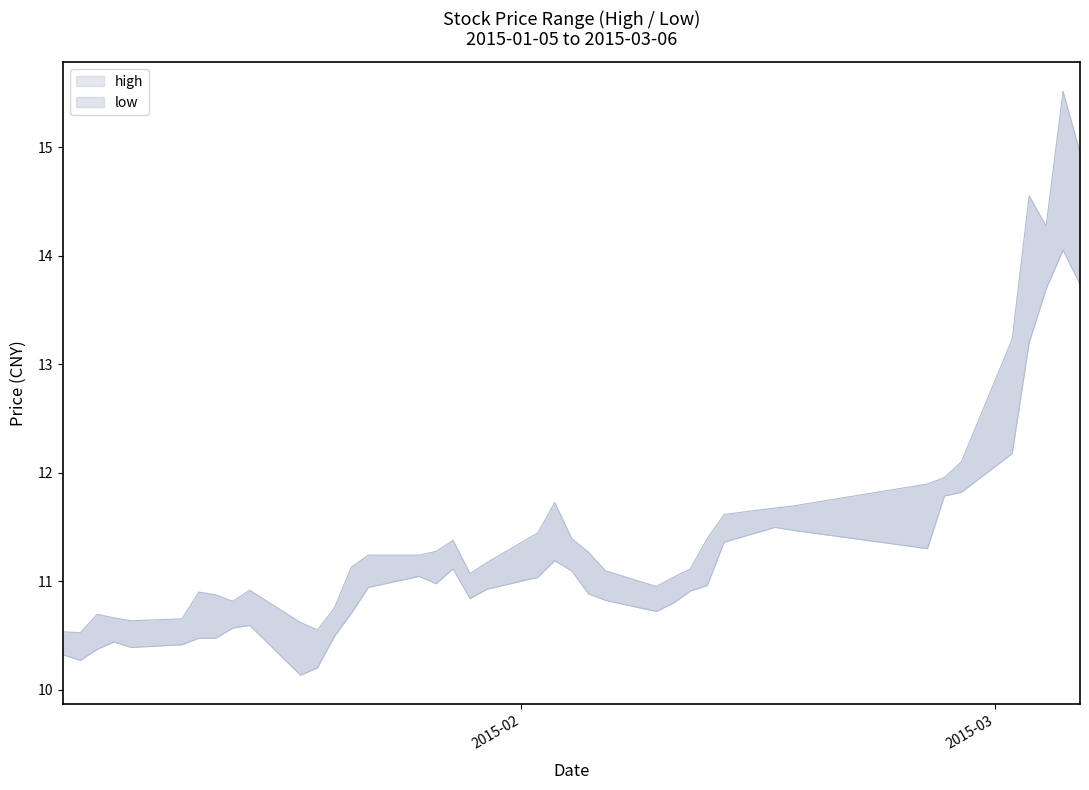

Reading right to left, transcribe all the data shown in this chart.

high: 15.0	15.5	14.3	14.6	13.2	12.1	12.0	11.9	11.7	11.7	11.6	11.4	11.1	11.0	11.0	11.1	11.3	11.4	11.7	11.4	11.2	11.1	11.4	11.3	11.2	11.2	11.1	10.8	10.6	10.6	10.9	10.8	10.9	10.9	10.7	10.6	10.7	10.7	10.5	10.5
low: 13.7	14.1	13.7	13.2	12.2	11.8	11.8	11.3	11.5	11.5	11.4	11.0	10.9	10.8	10.7	10.8	10.9	11.1	11.2	11.0	10.9	10.8	11.1	11.0	11.0	10.9	10.7	10.5	10.2	10.1	10.6	10.6	10.5	10.5	10.4	10.4	10.4	10.4	10.3	10.3